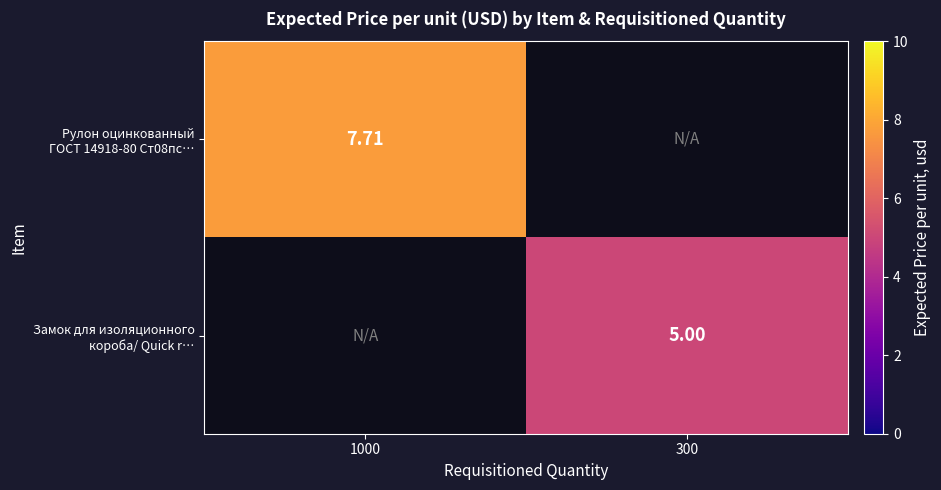

Between 300 and 1000, which is larger?

1000